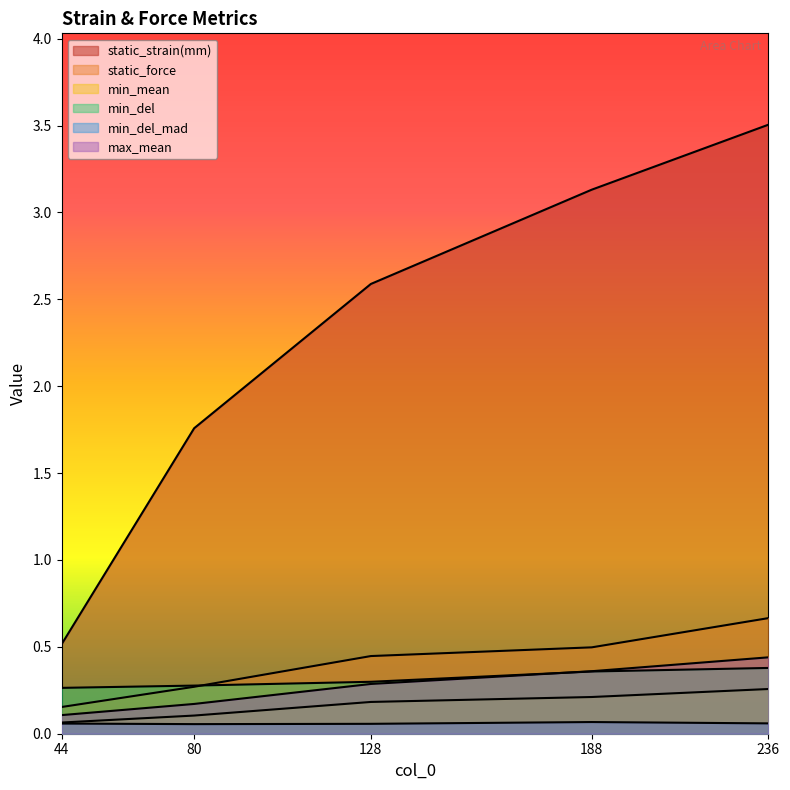

What is the sum of the max_mean values at 128 and 80?

0.5